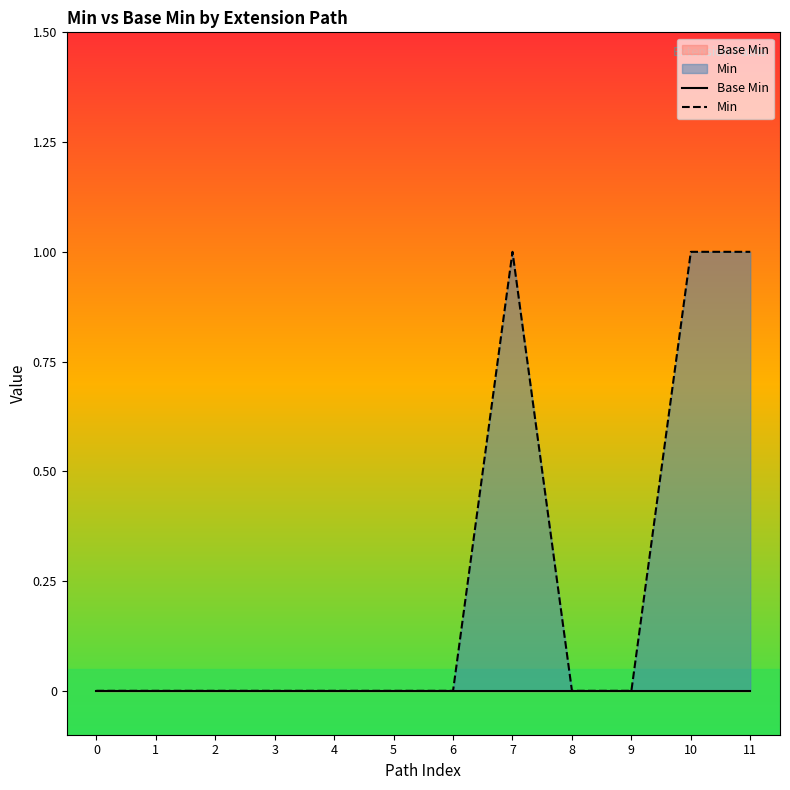

Rank the series by their average value, from highest to lowest.

Min, Base Min